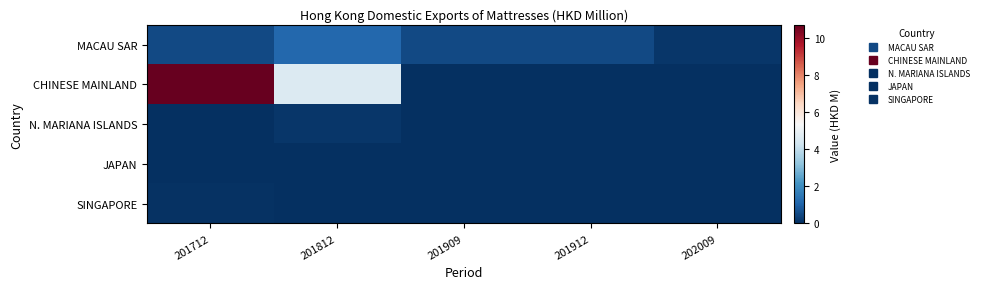

List the series in order of their peak value, lowest first.

JAPAN, SINGAPORE, N. MARIANA ISLANDS, MACAU SAR, CHINESE MAINLAND